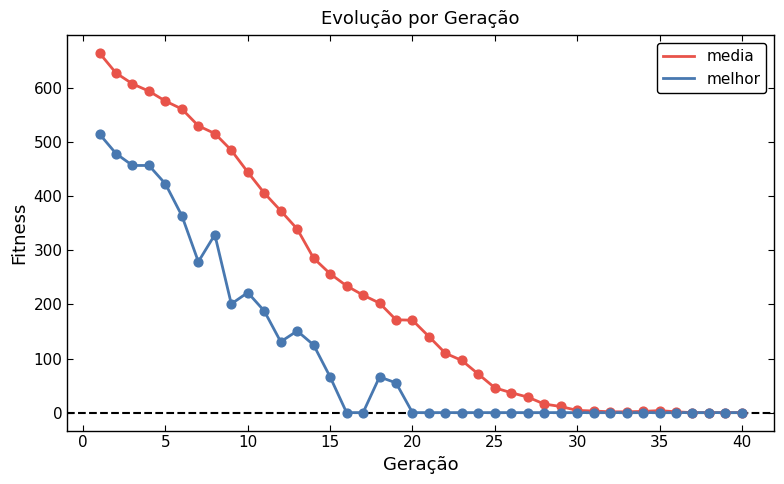

Which series has the largest total across all categories?

media